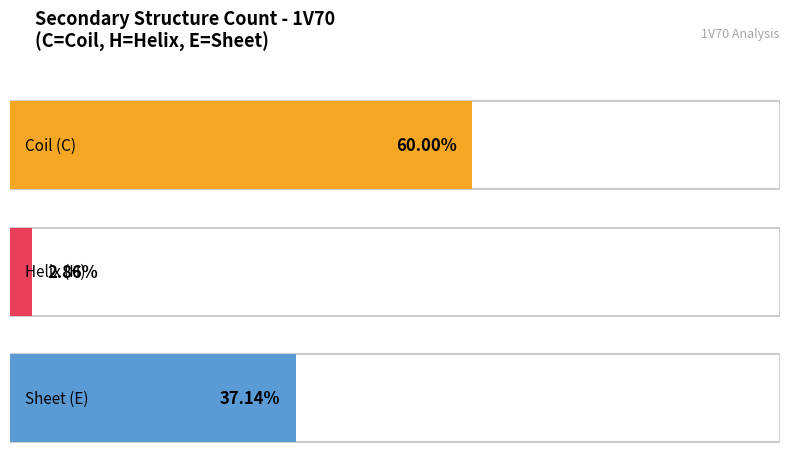

What is the label of the 1st bar from the right?

E